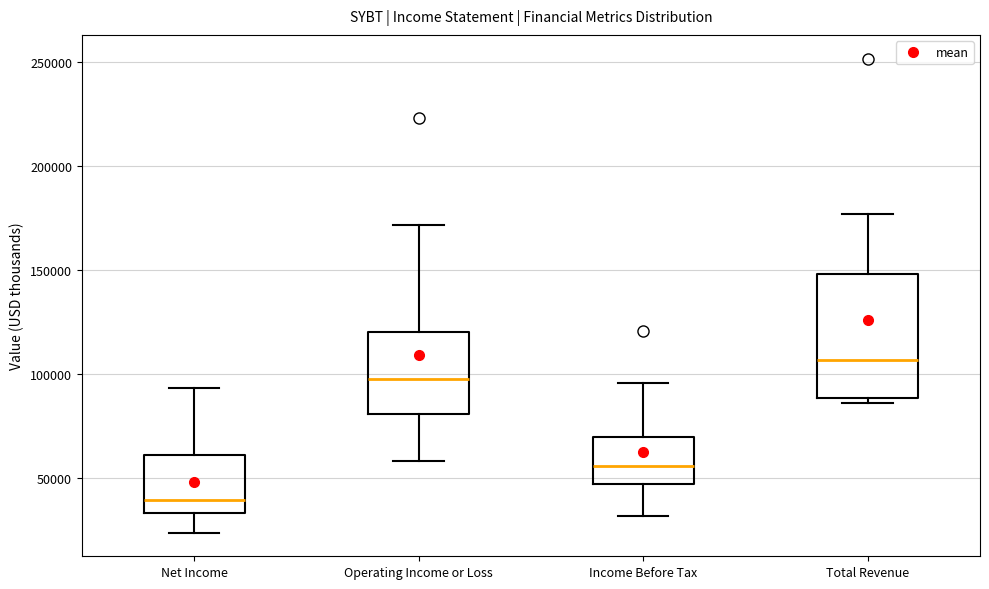

Reading left to right, read every box against the y-axis: the position of its median line, the range the box covers, and the ends of its whiskers. The values are not printed on the chart, so give them approximately, as read against the axis.

Net Income: median 40000, box 35000 to 60000, whiskers 25000 to 95000
Operating Income or Loss: median 100000, box 80000 to 120000, whiskers 60000 to 170000
Income Before Tax: median 55000, box 45000 to 70000, whiskers 30000 to 95000
Total Revenue: median 105000, box 90000 to 150000, whiskers 85000 to 175000